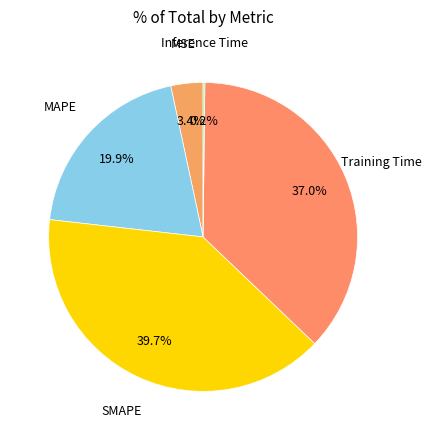

What is the largest slice in the pie chart?

SMAPE